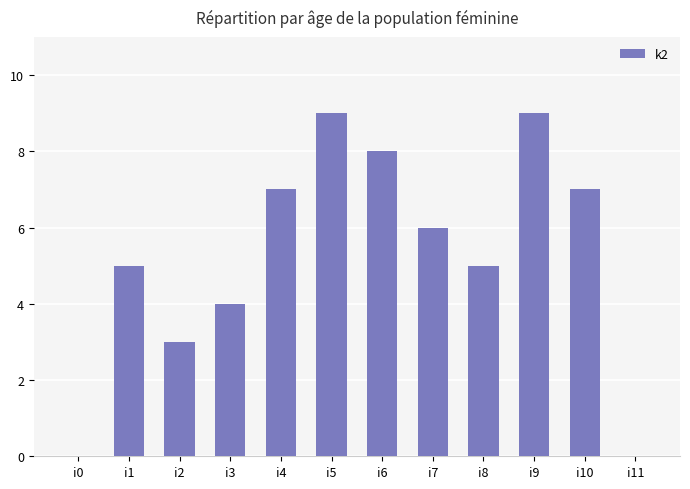

True or false: the data shows 4 at i10.

False